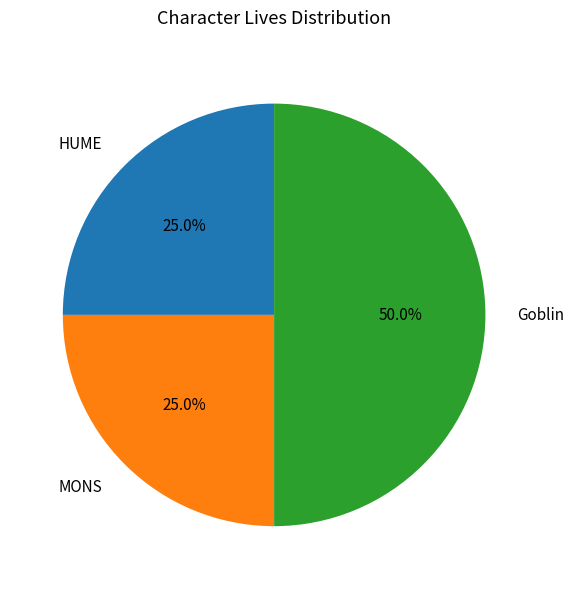

Between Goblin and HUME, which is larger?

Goblin